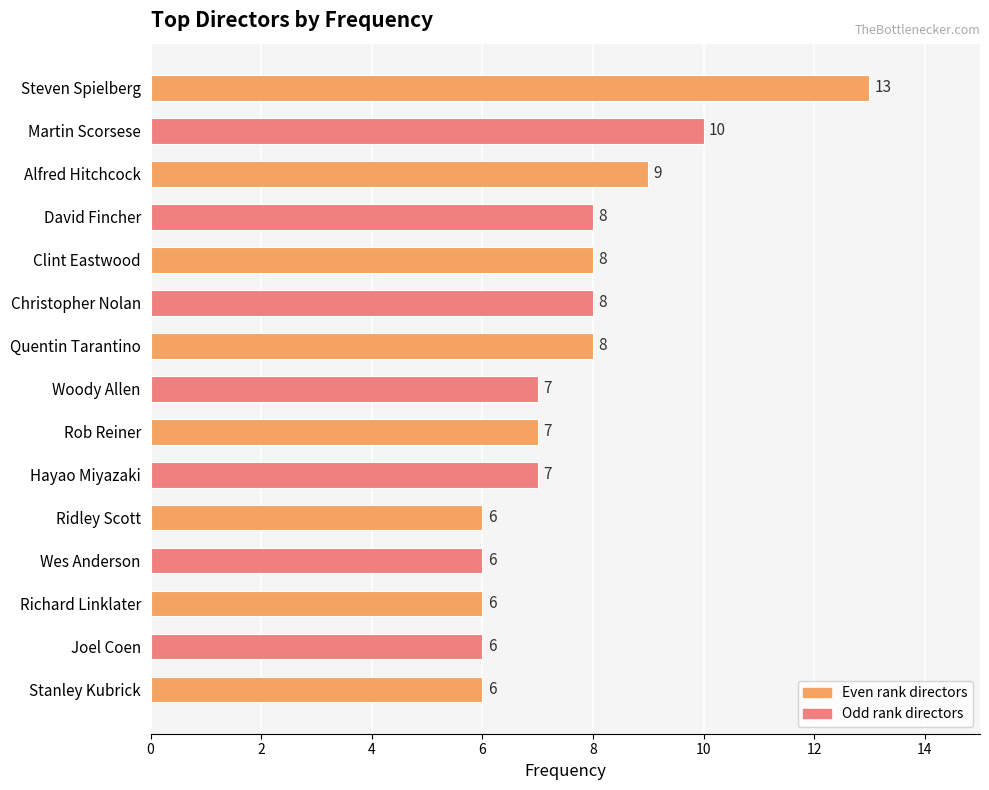

What is the label of the 14th bar from the top?

Joel Coen